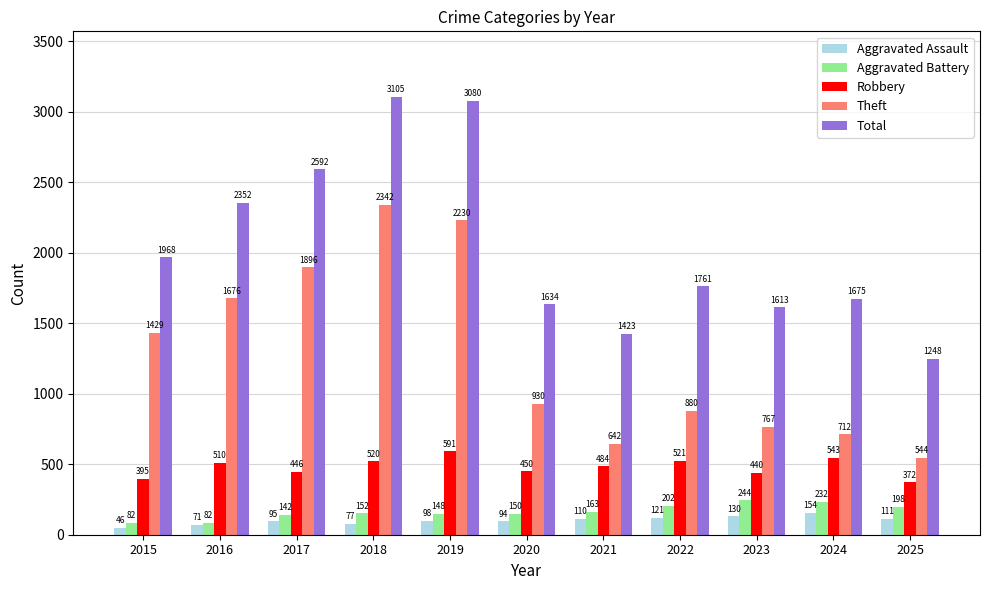

Is the value of Robbery at 2025 greater than the value of Total at 2020?

No